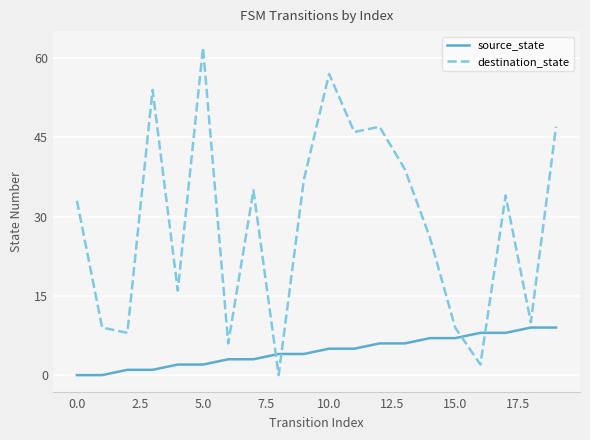

Which series has the largest total across all categories?

destination_state